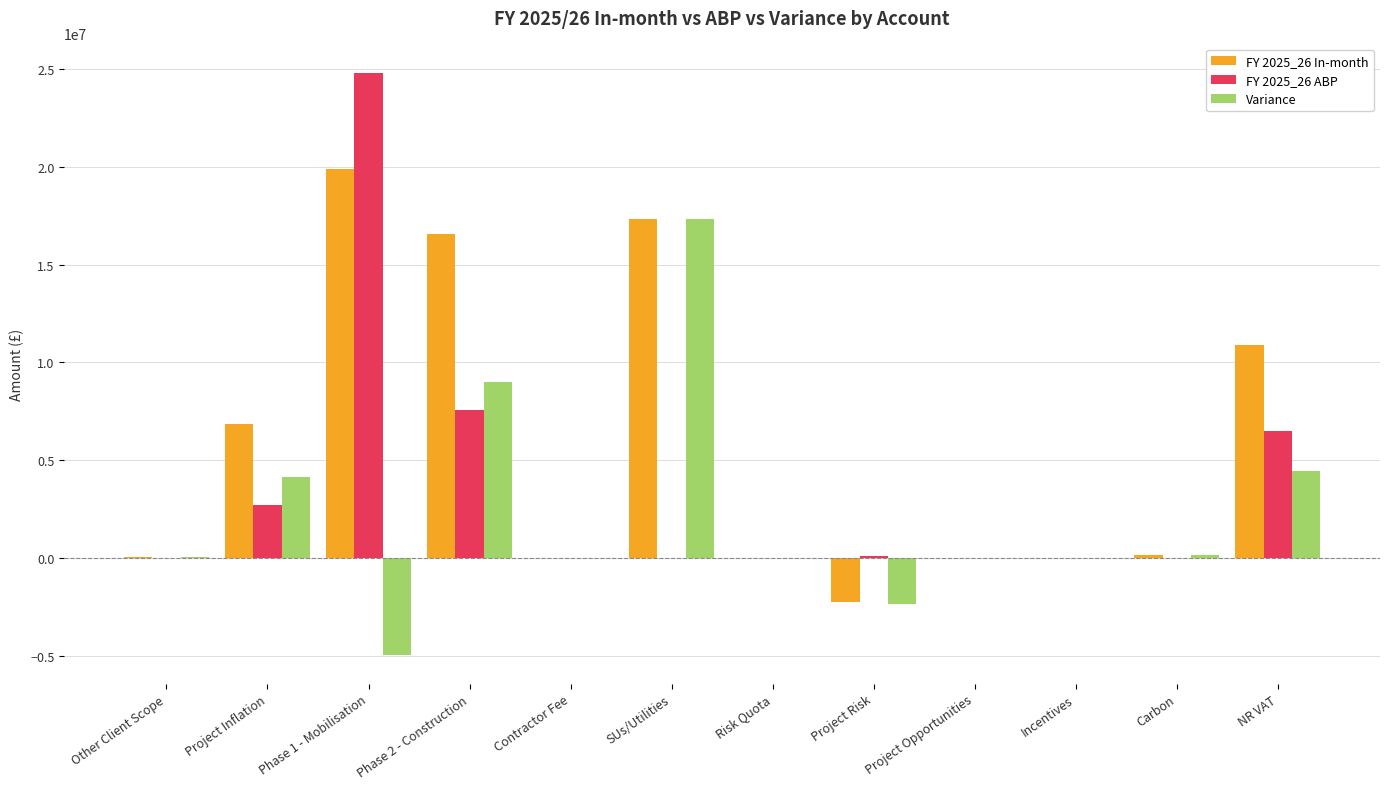

What is the sum of all Variance values?

27834077.1